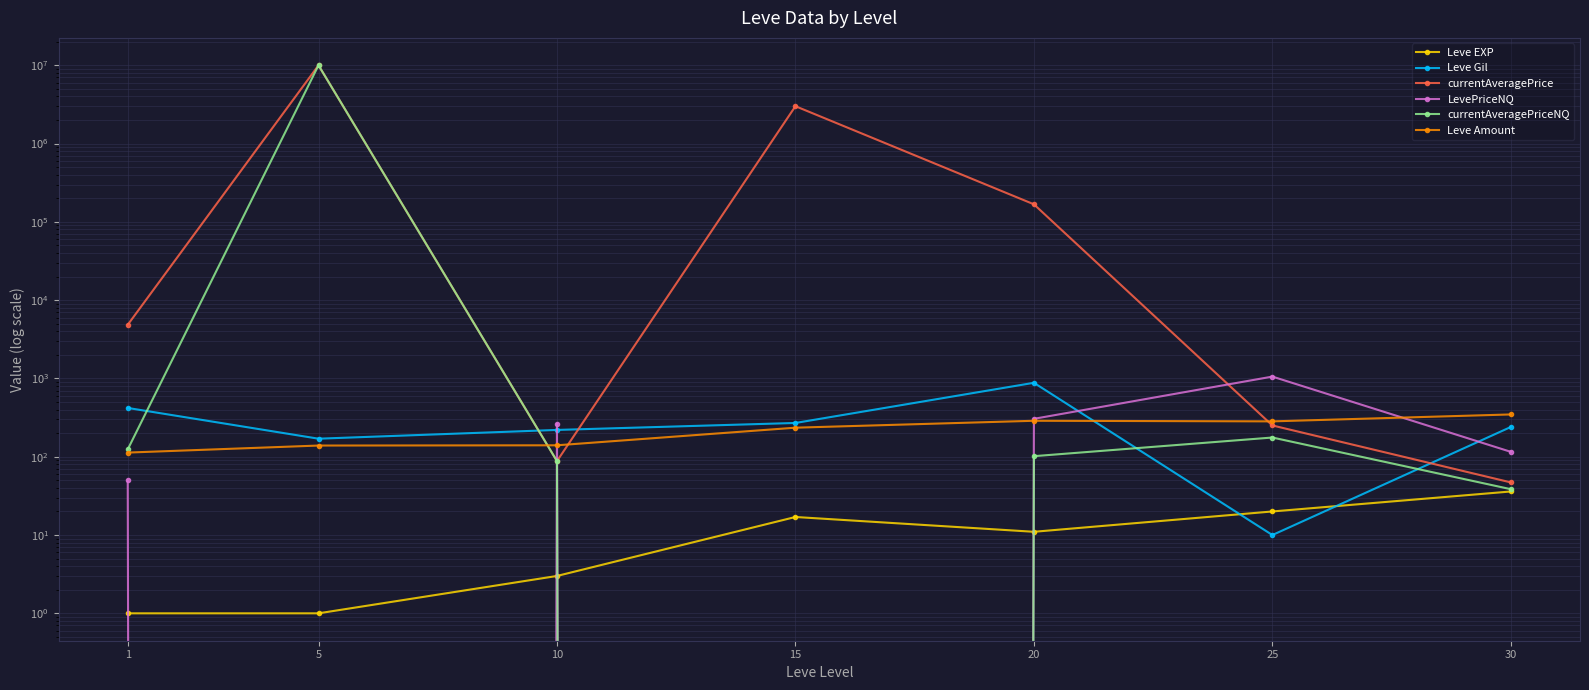

Which category has the highest value across all series?

5